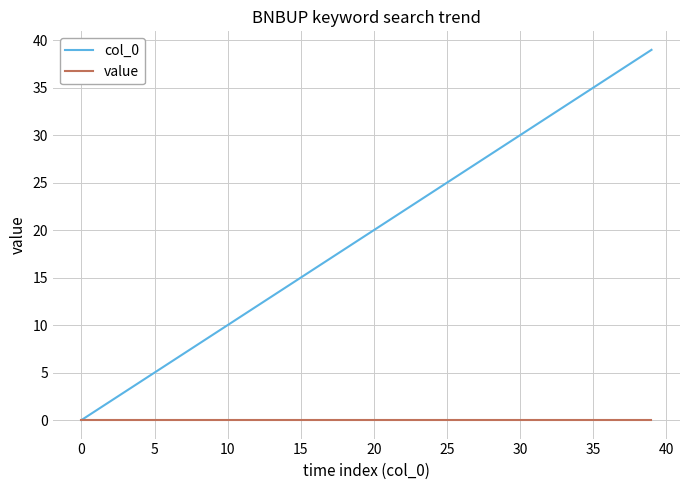

Which series has the widest spread of values?

col_0